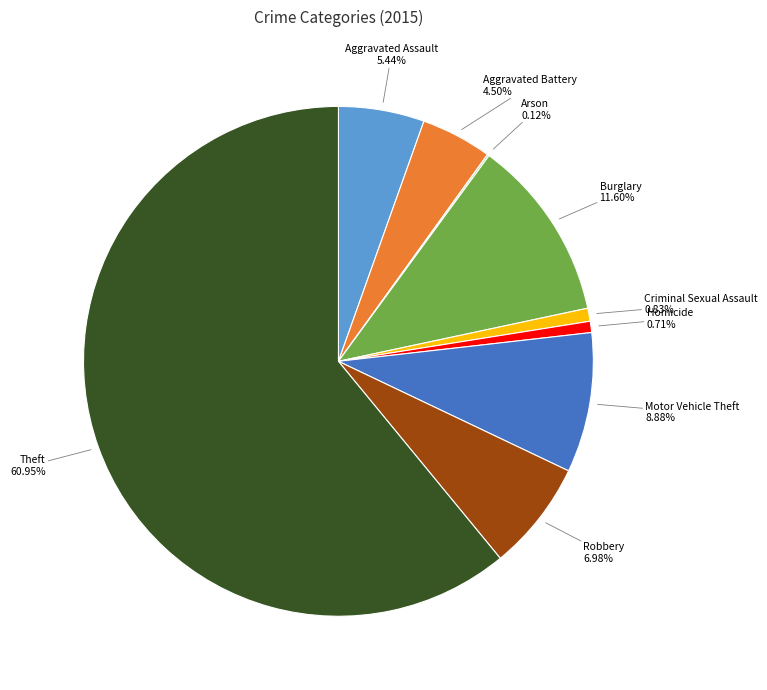

Is there a majority slice in this chart?

Yes